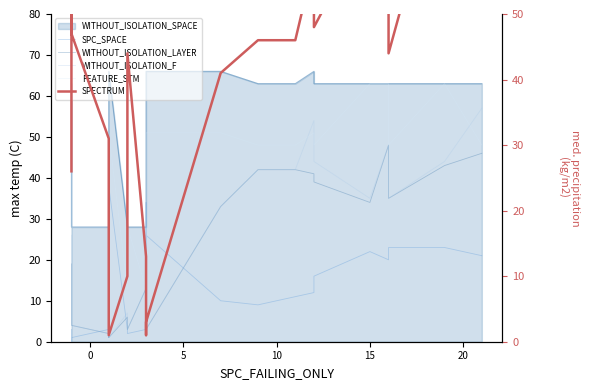

How many values in the FEATURE_STM series are below 48?

7